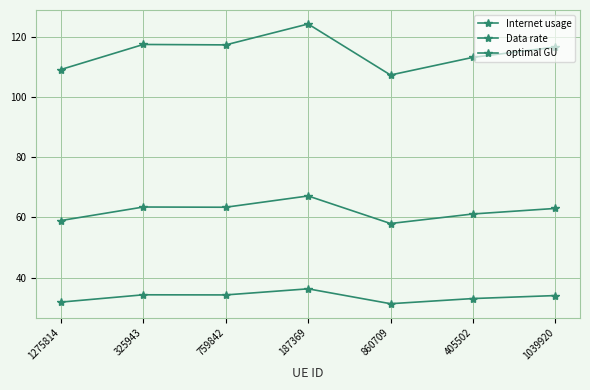

What is the spread (max minus min) of values at 860709?

76.1